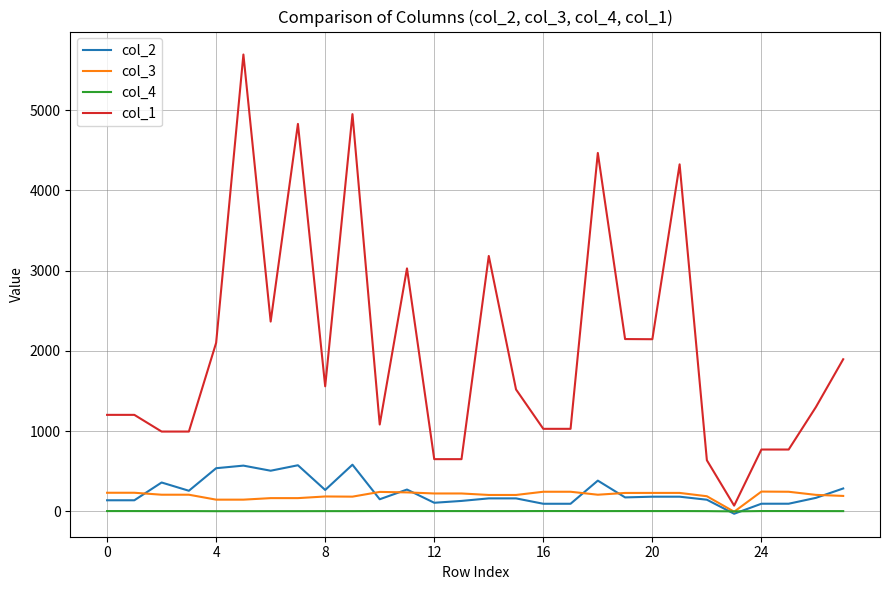

Does the chart display data point markers on the line(s)?

No